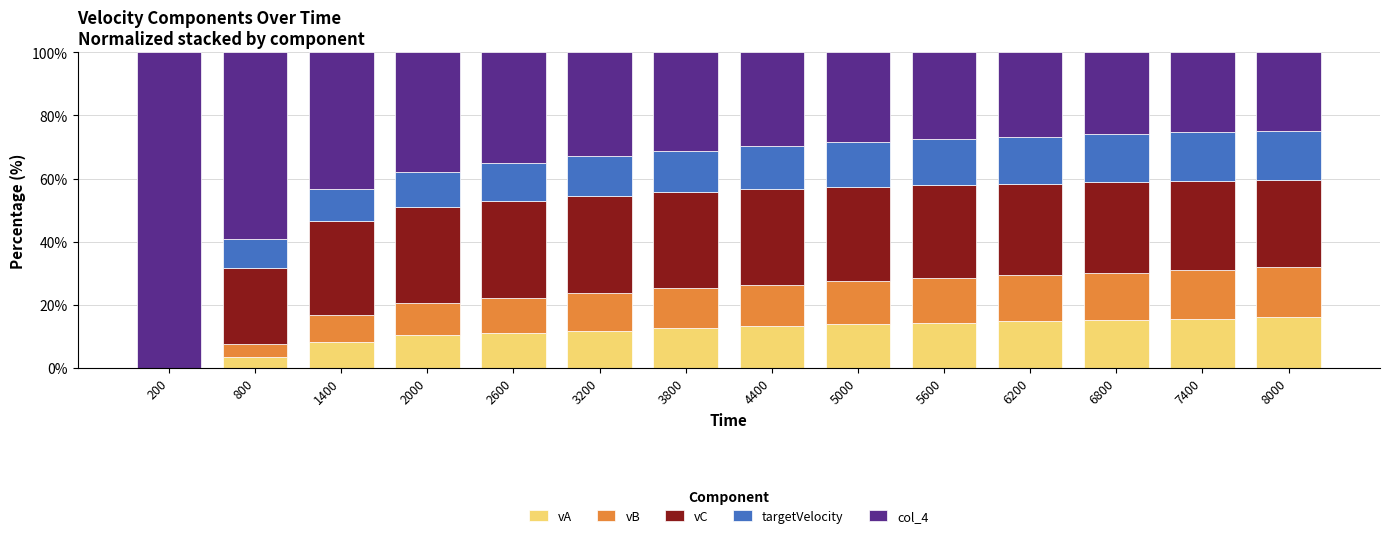

What is the total value across all series at 5600?

100.0